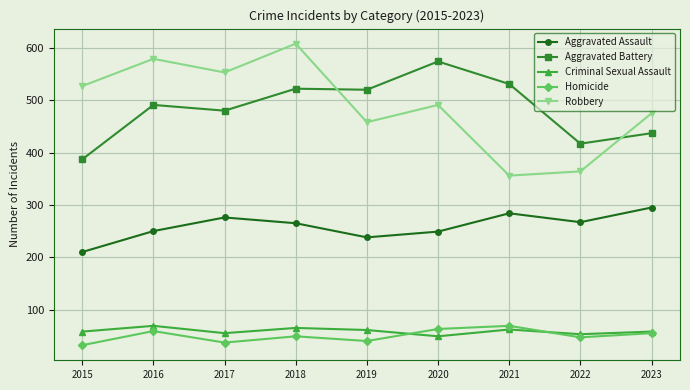

What is the highest value of the Homicide series?

69